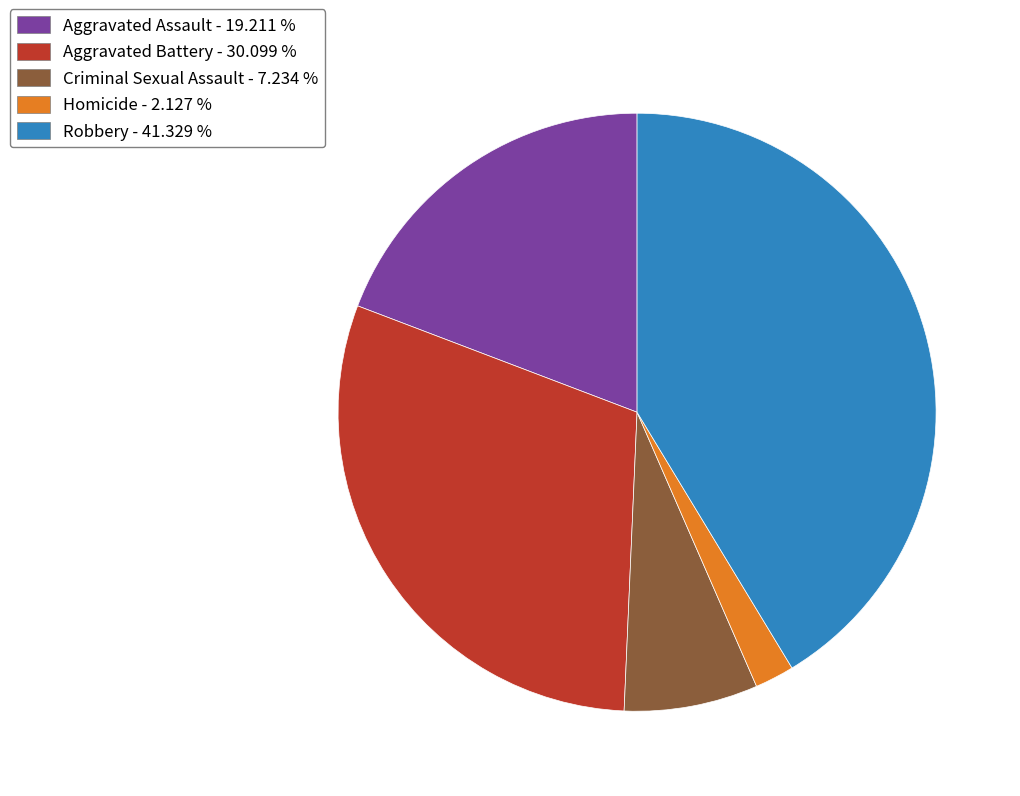

Which category has the biggest portion of the pie?

Robbery